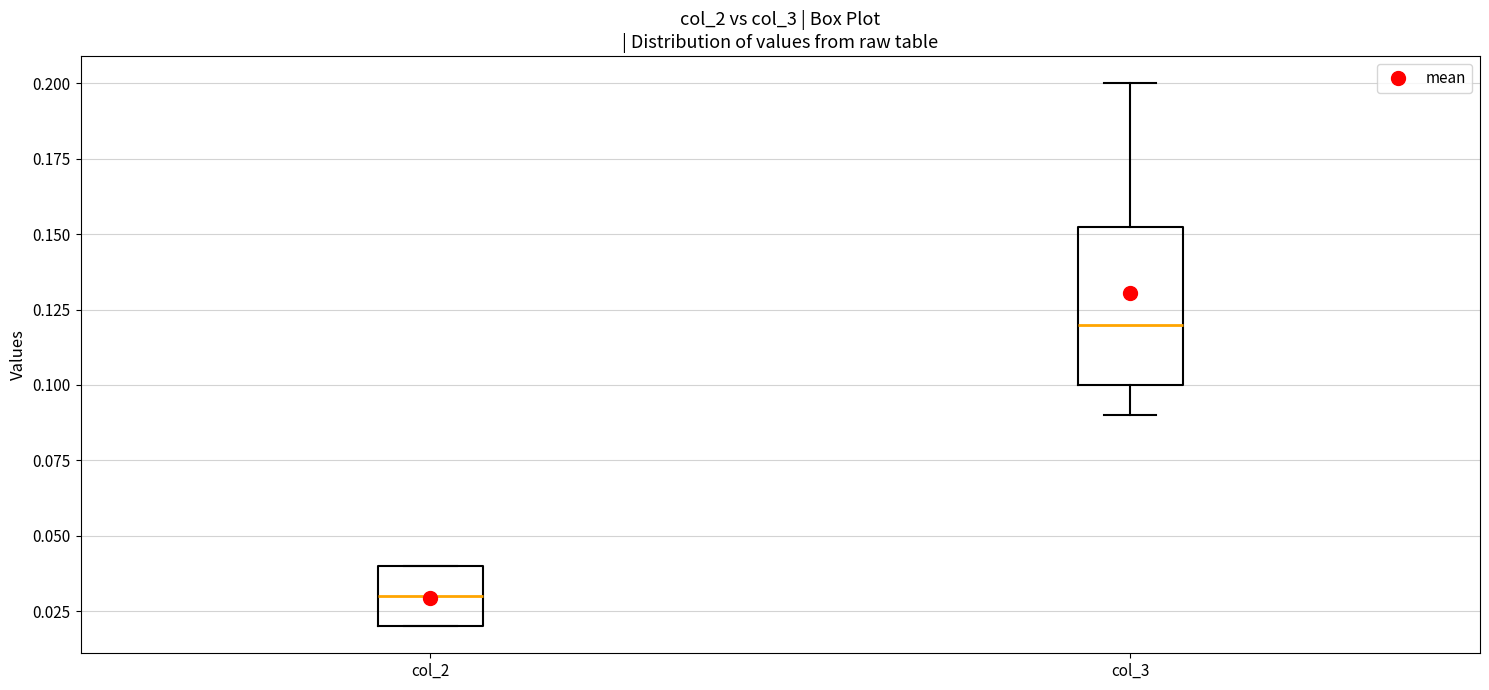

Which box is the tallest, from its lower edge to its upper edge?

col_3